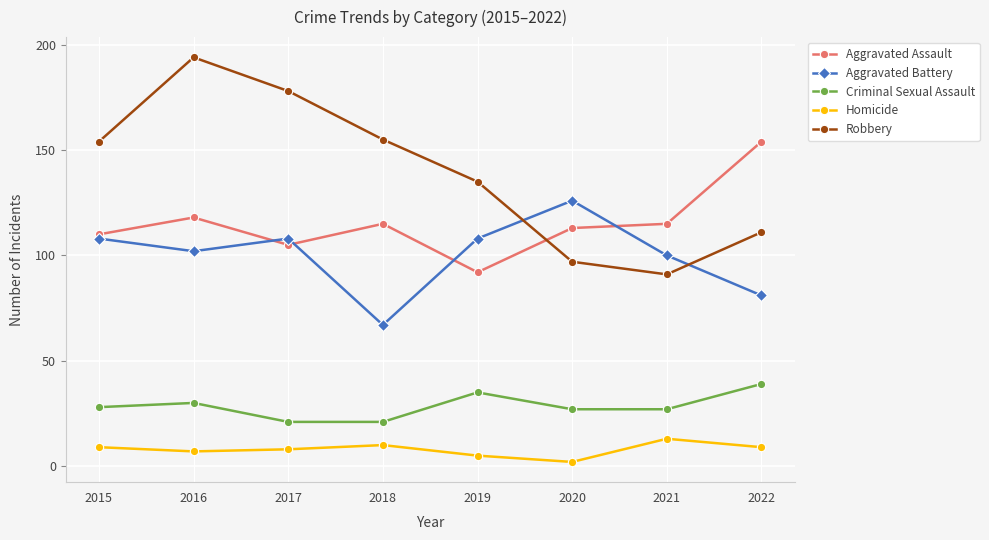

Reading left to right, extract all data points from this chart.

Aggravated Assault: 110	118	105	115	92	113	115	154
Aggravated Battery: 108	102	108	67	108	126	100	81
Criminal Sexual Assault: 28	30	21	21	35	27	27	39
Homicide: 9	7	8	10	5	2	13	9
Robbery: 154	194	178	155	135	97	91	111